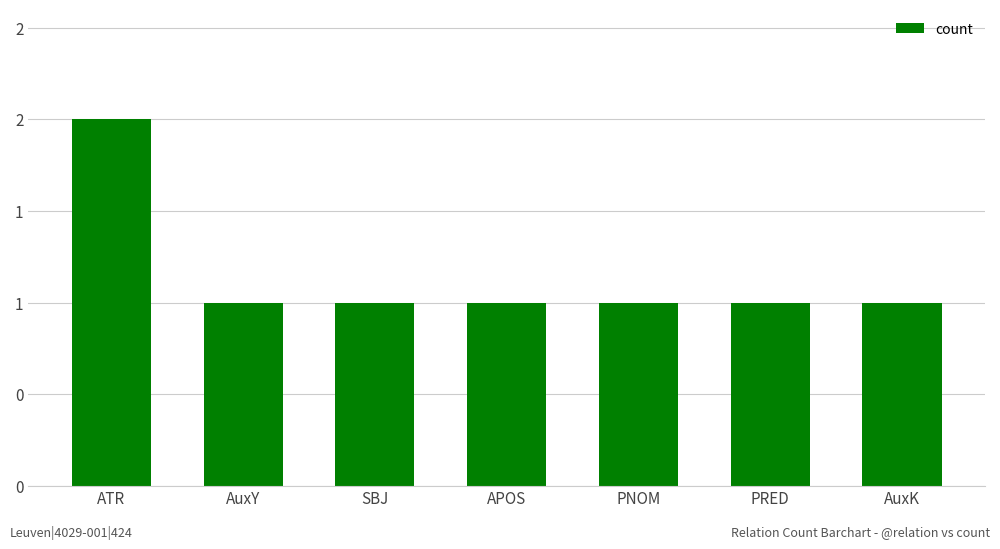

Read the value at AuxY.

1